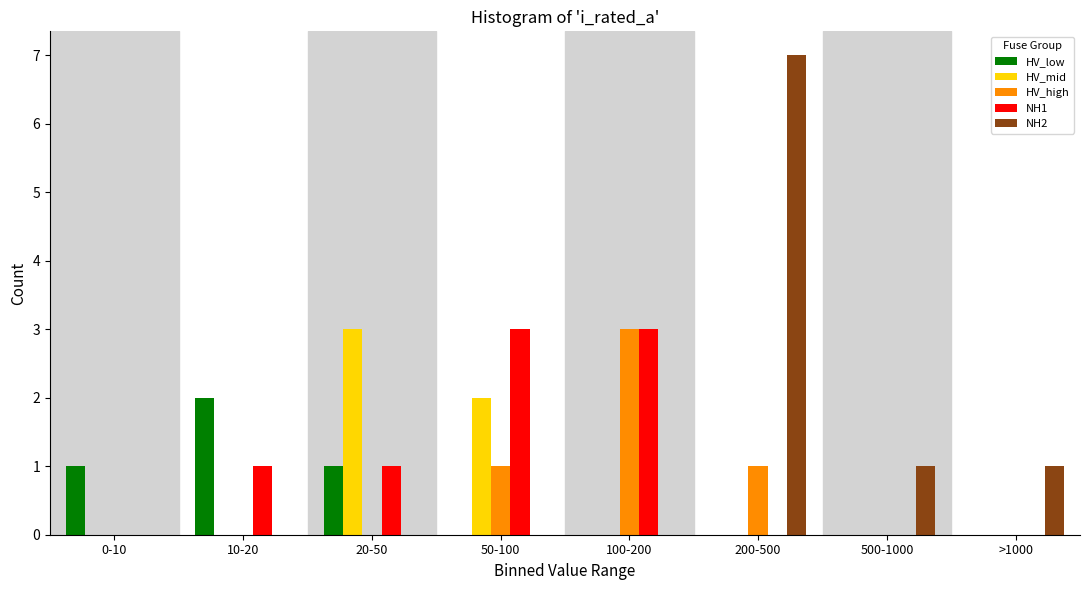

What is the sum of all HV_high values?

5